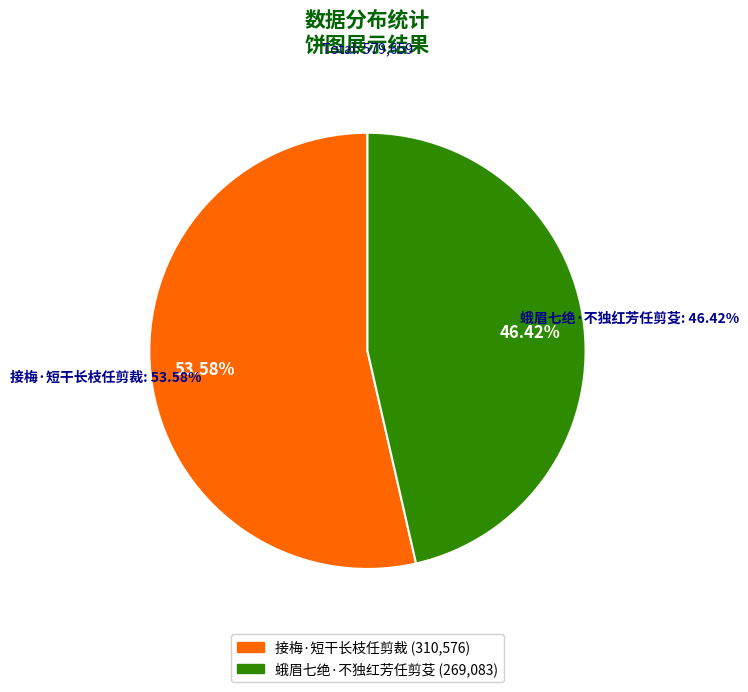

How many slices are in this pie chart?

2